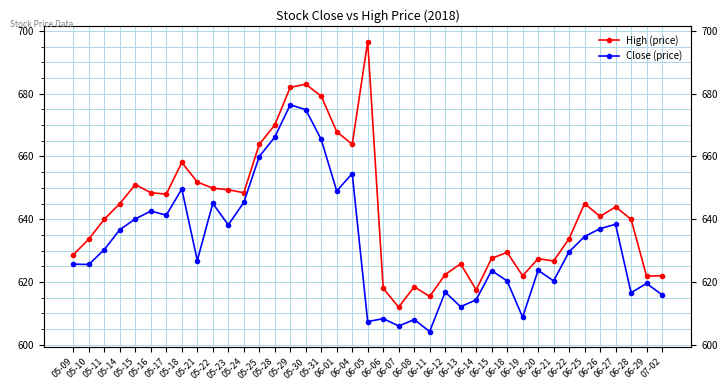

Reading left to right, extract all data points from this chart.

High (price): 05-09=628.7	05-10=633.7	05-11=640.0	05-14=645.0	05-15=651.0	05-16=648.5	05-17=648.0	05-18=658.1	05-21=651.8	05-22=649.9	05-23=649.4	05-24=648.5	05-25=663.8	05-28=670.0	05-29=682.0	05-30=683.0	05-31=679.2	06-01=667.9	06-04=663.8	06-05=696.6	06-06=618.0	06-07=612.0	06-08=618.5	06-11=615.4	06-12=622.4	06-13=625.8	06-14=617.5	06-15=627.5	06-18=629.5	06-19=622.0	06-20=627.5	06-21=626.7	06-22=633.8	06-25=645.0	06-26=640.9	06-27=644.0	06-28=640.0	06-29=621.9	07-02=622.0
Close (price): 05-09=625.7	05-10=625.6	05-11=630.3	05-14=636.7	05-15=640.1	05-16=642.6	05-17=641.3	05-18=649.7	05-21=626.8	05-22=645.0	05-23=638.2	05-24=645.3	05-25=660.0	05-28=666.2	05-29=676.5	05-30=674.9	05-31=665.4	06-01=649.0	06-04=654.5	06-05=607.4	06-06=608.3	06-07=606.0	06-08=608.0	06-11=604.2	06-12=616.8	06-13=612.2	06-14=614.3	06-15=623.7	06-18=620.3	06-19=608.8	06-20=623.8	06-21=620.3	06-22=629.7	06-25=634.5	06-26=637.0	06-27=638.4	06-28=616.6	06-29=619.5	07-02=616.0